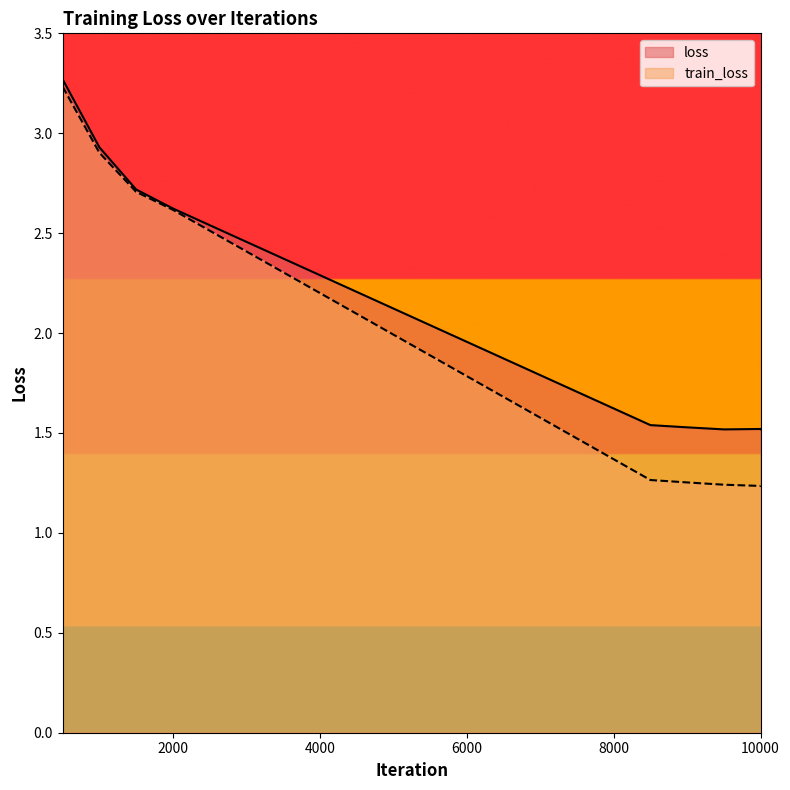

What are all the series names shown in the legend?

loss, train_loss